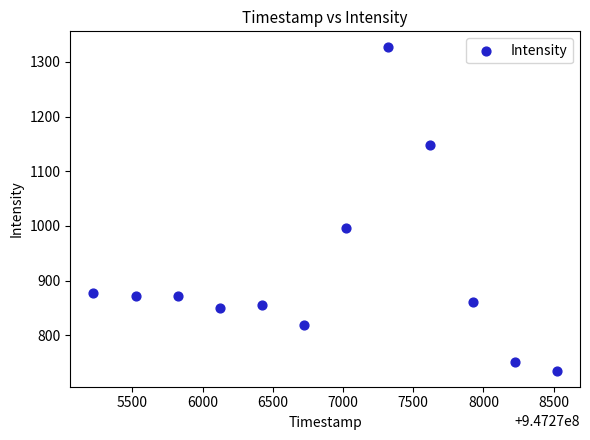

What is the range of Y values (max minus min)?

590.4